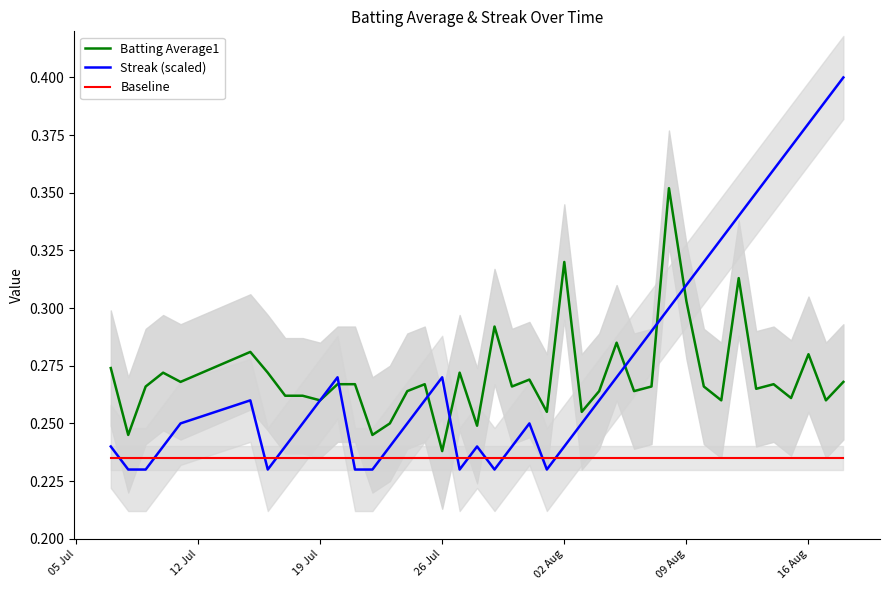

Is it true that Batting Average1 equals 0.3 at 19 Jul?

False